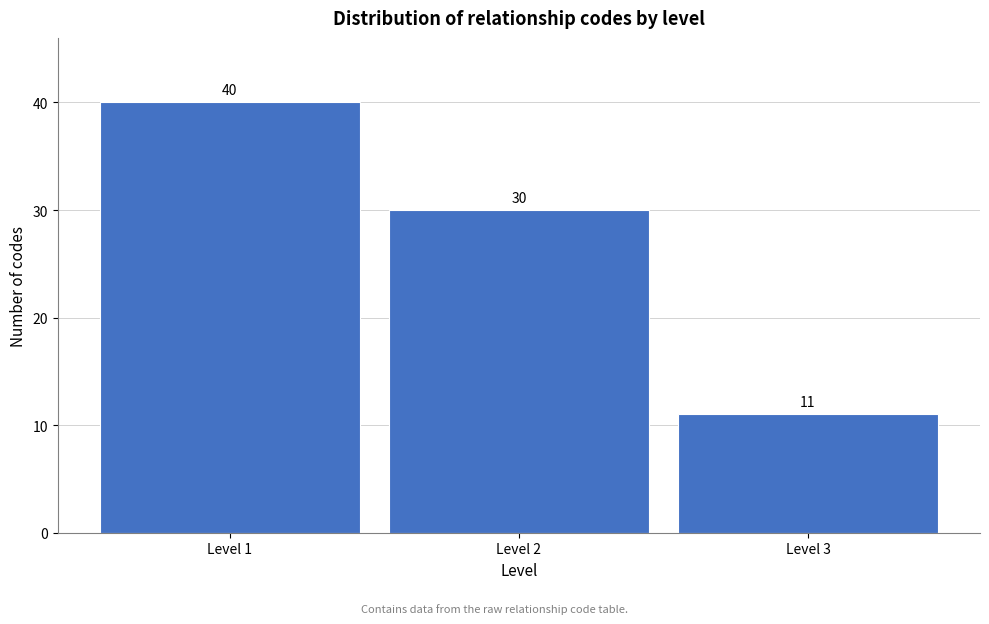

Reading right to left, what are all the values shown in this chart?

11	30	40